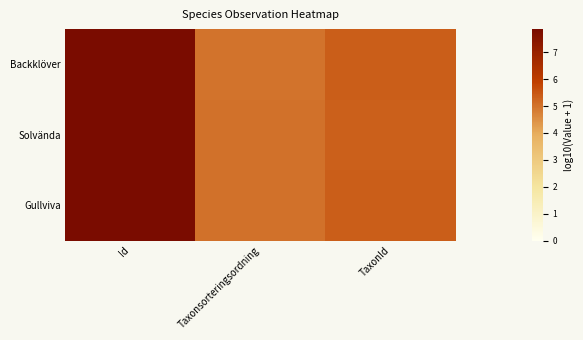

List the series in order of their overall mean, highest first.

Gullviva, Solvända, Backklöver